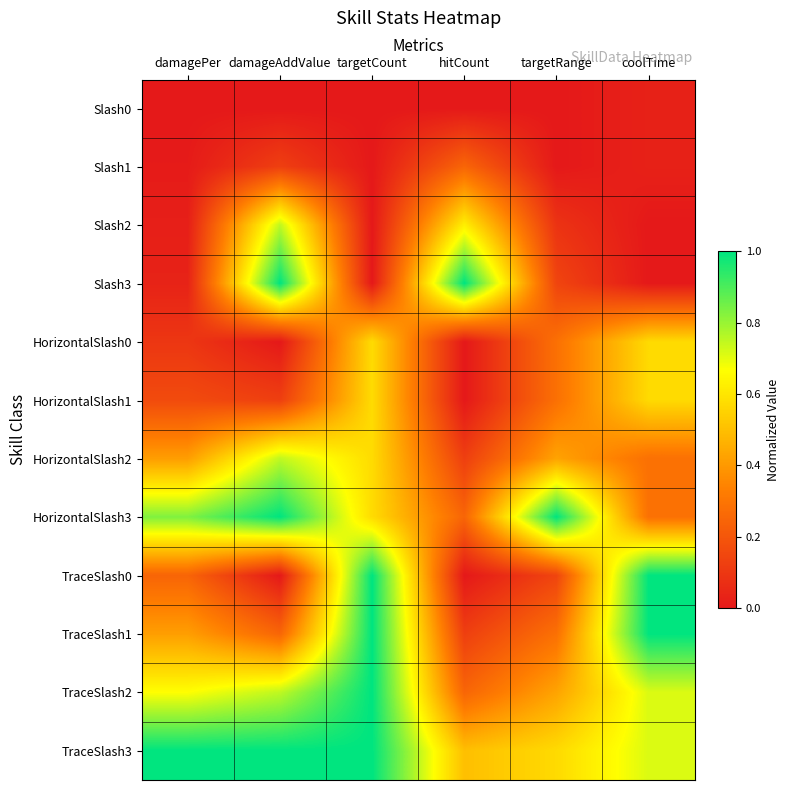

Rank the series by their maximum value, from highest to lowest.

Slash3, HorizontalSlash3, TraceSlash0, TraceSlash1, TraceSlash2, TraceSlash3, Slash2, HorizontalSlash2, HorizontalSlash0, HorizontalSlash1, Slash1, Slash0